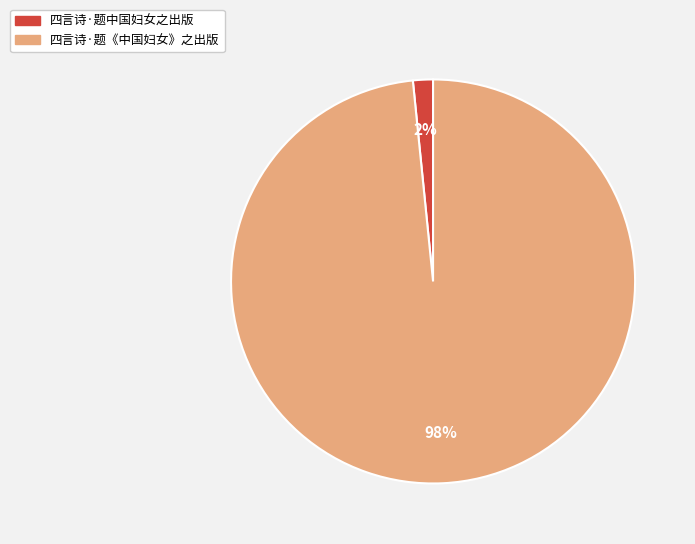

Which category has the smallest portion of the pie?

四言诗·题中国妇女之出版